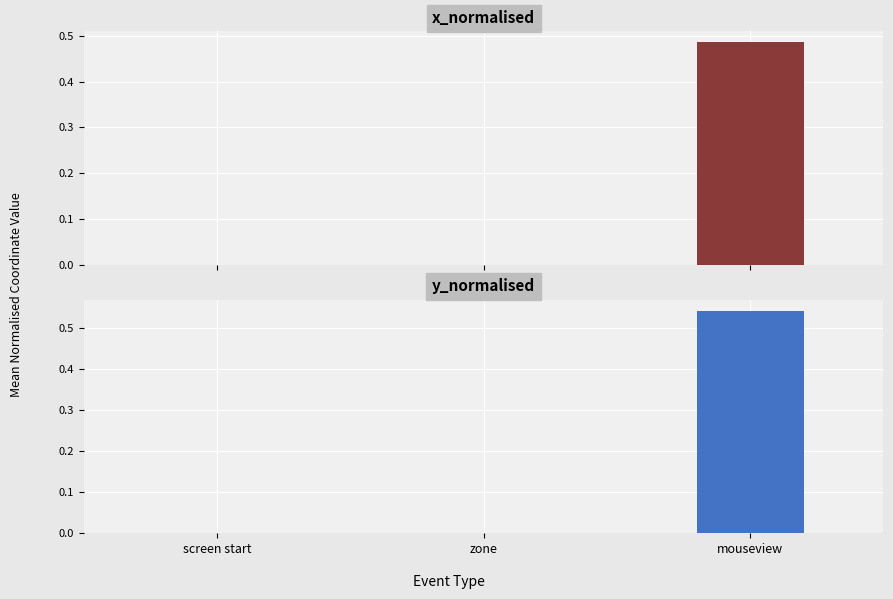

Is it true that y_normalised equals -0.3 at screen start?

False